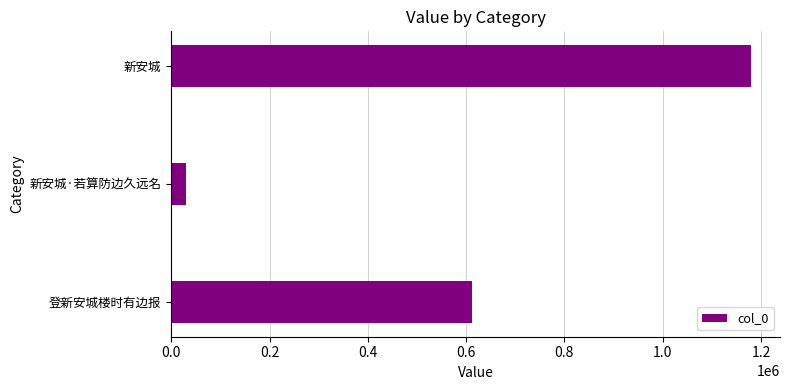

Read the value at 新安城·若算防边久远名, to the nearest 100.

29900